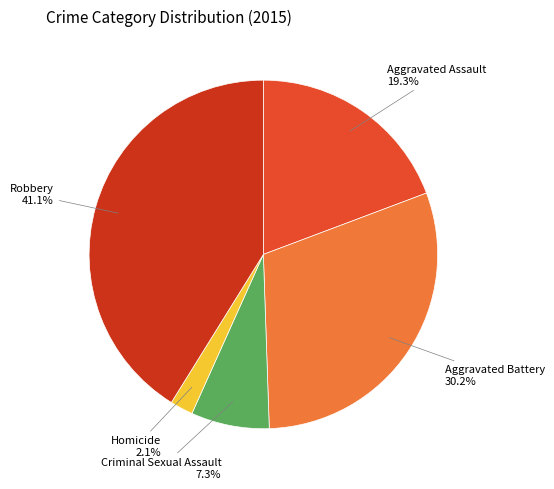

How many segments does this pie chart have?

5